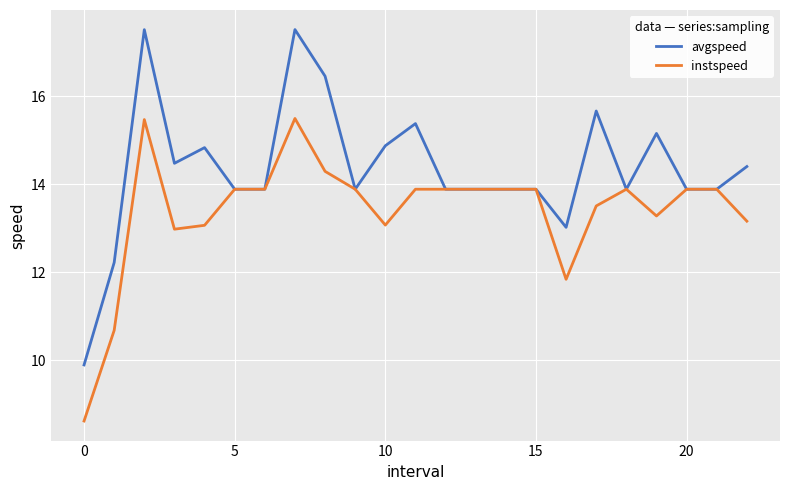

Which series has the largest total across all categories?

avgspeed